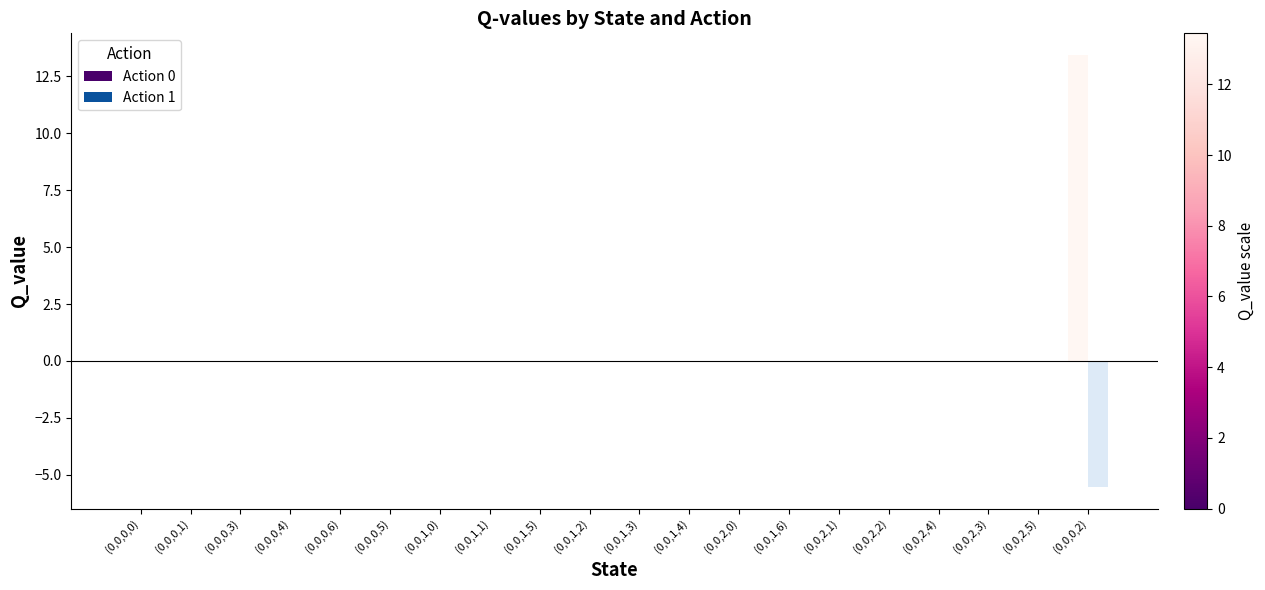

Which category has the highest value in the Action 0 series?

(0,0,0,2)